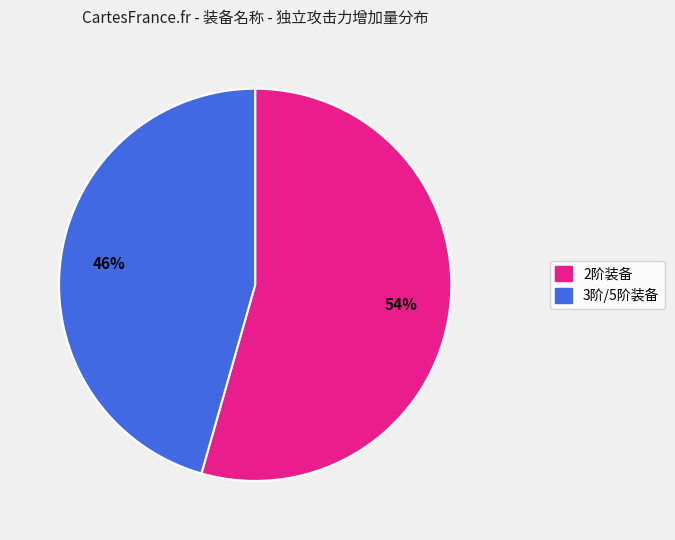

How many segments does this pie chart have?

2